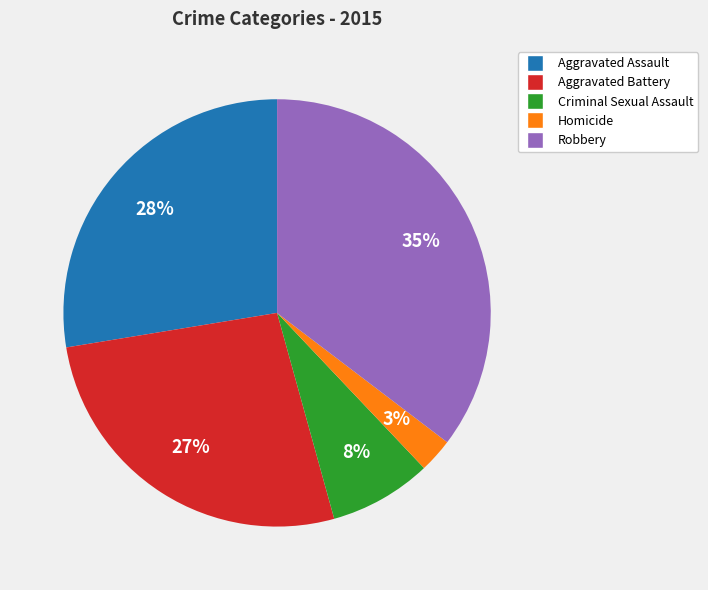

Does Homicide represent more than half of the total?

No